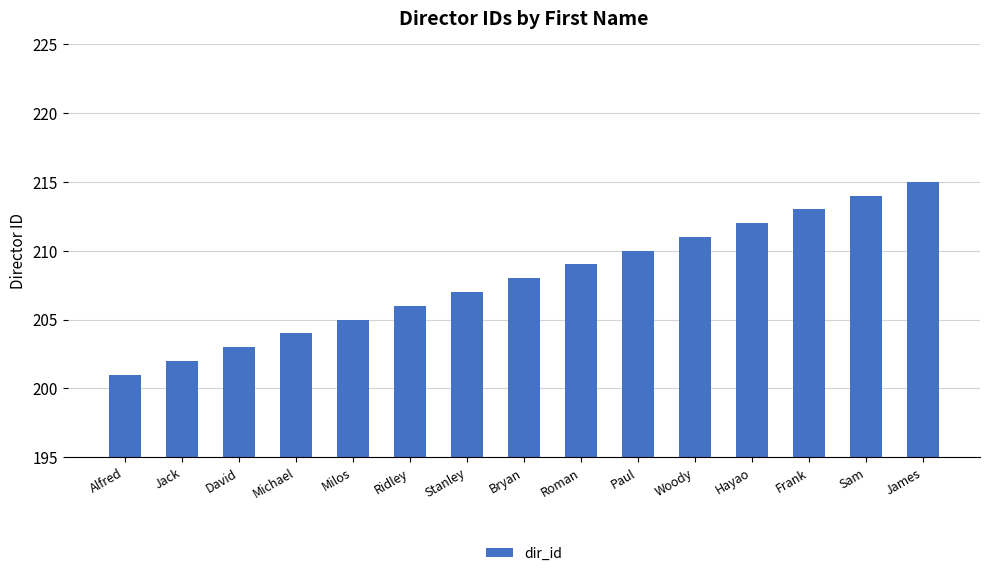

What is the average value?

208